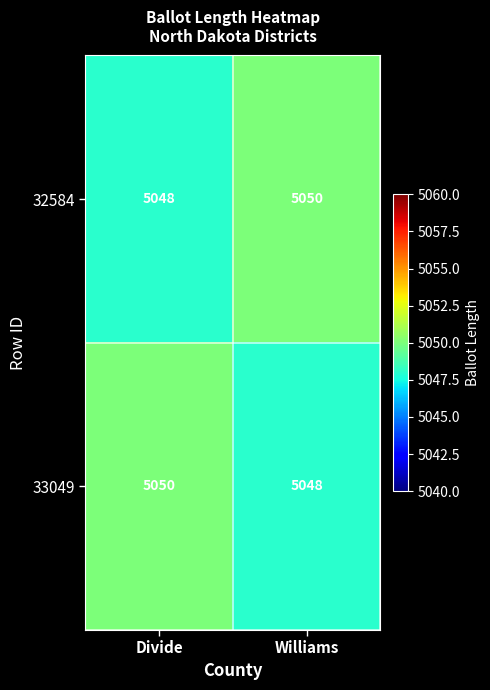

Reading left to right, transcribe all the data shown in this chart.

32584: Divide=5048	Williams=5050
33049: Divide=5050	Williams=5048